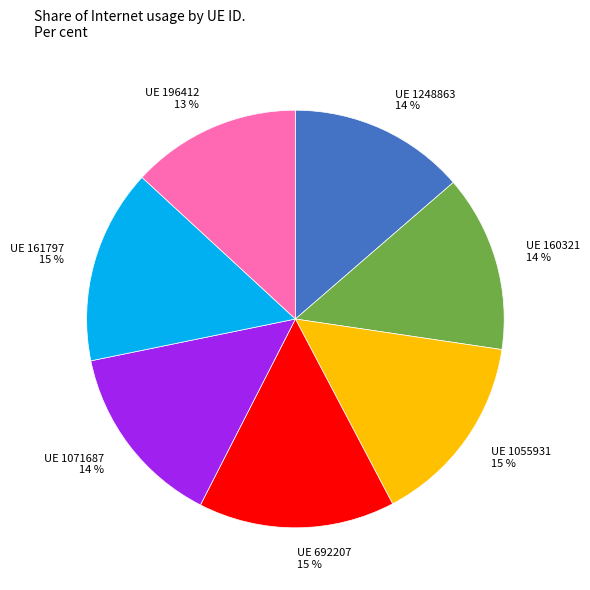

How many segments does this pie chart have?

7